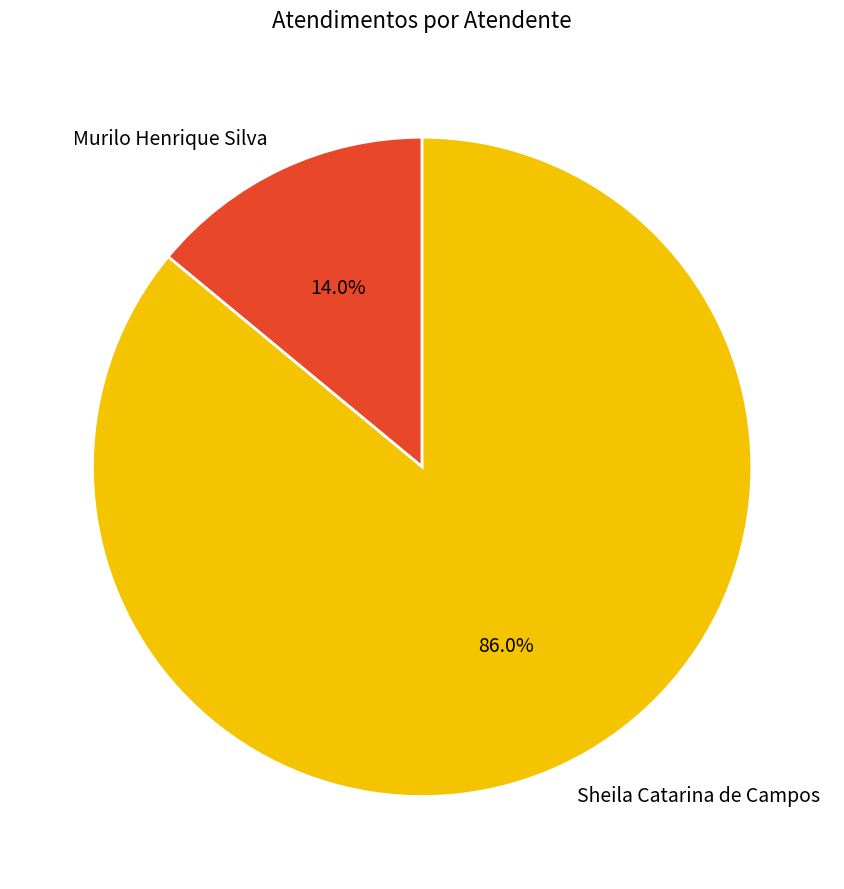

Rank the categories by value from lowest to highest.

Murilo Henrique Silva, Sheila Catarina de Campos